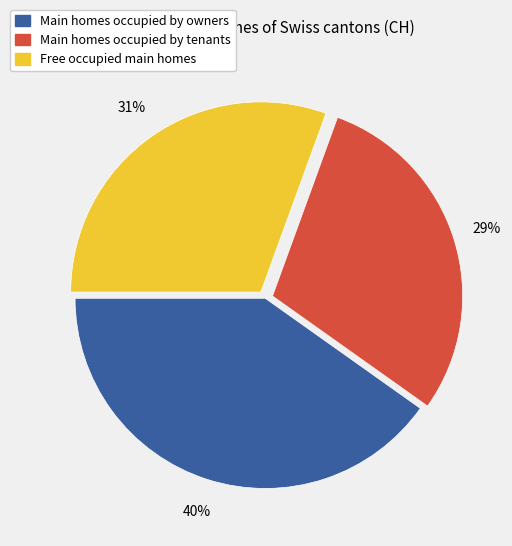

To the nearest percent, what is the difference between the largest and smallest slice percentages?

11%